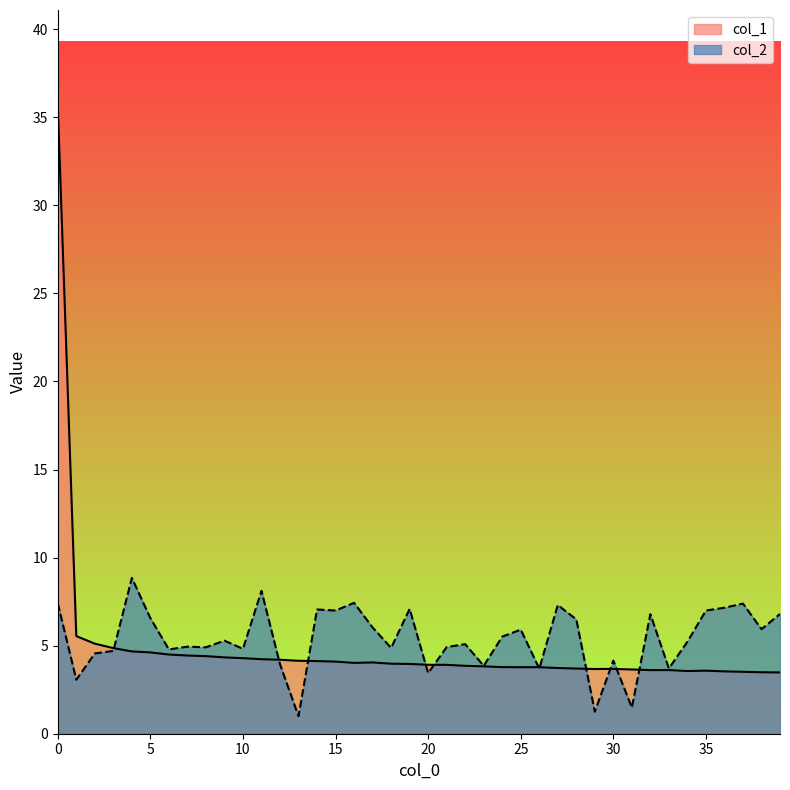

The value of col_2 at 20 is 6.0. True or false?

False